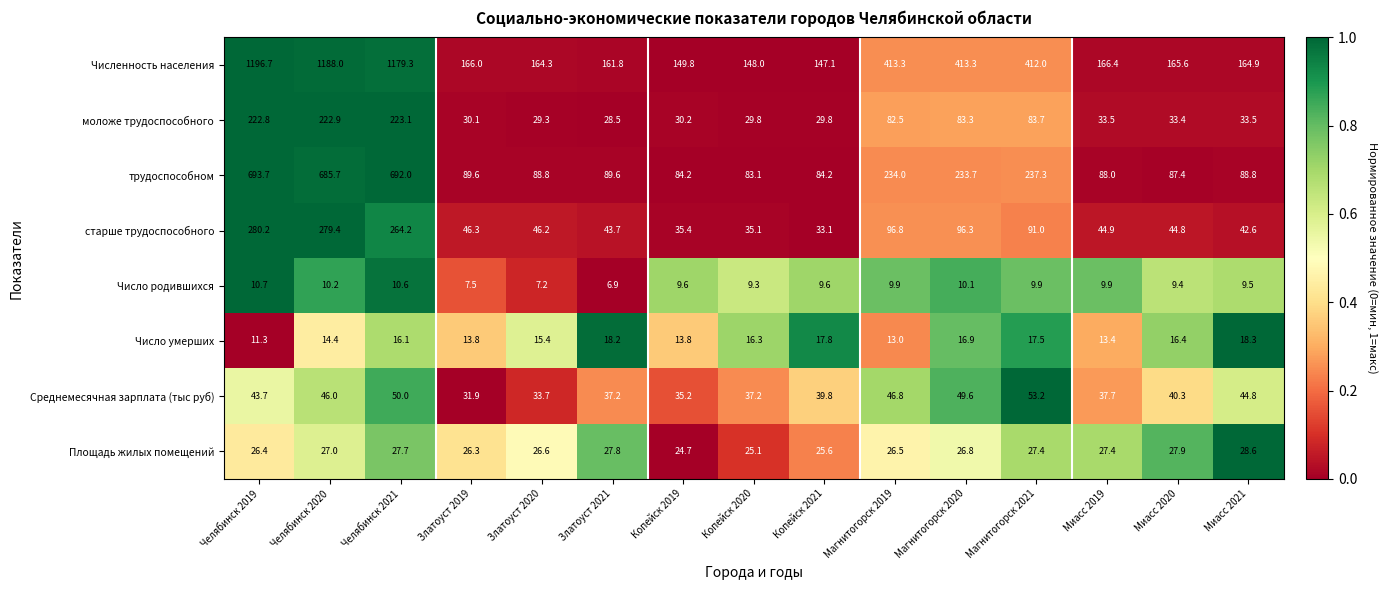

Which category has the lowest value across all series?

Златоуст 2021